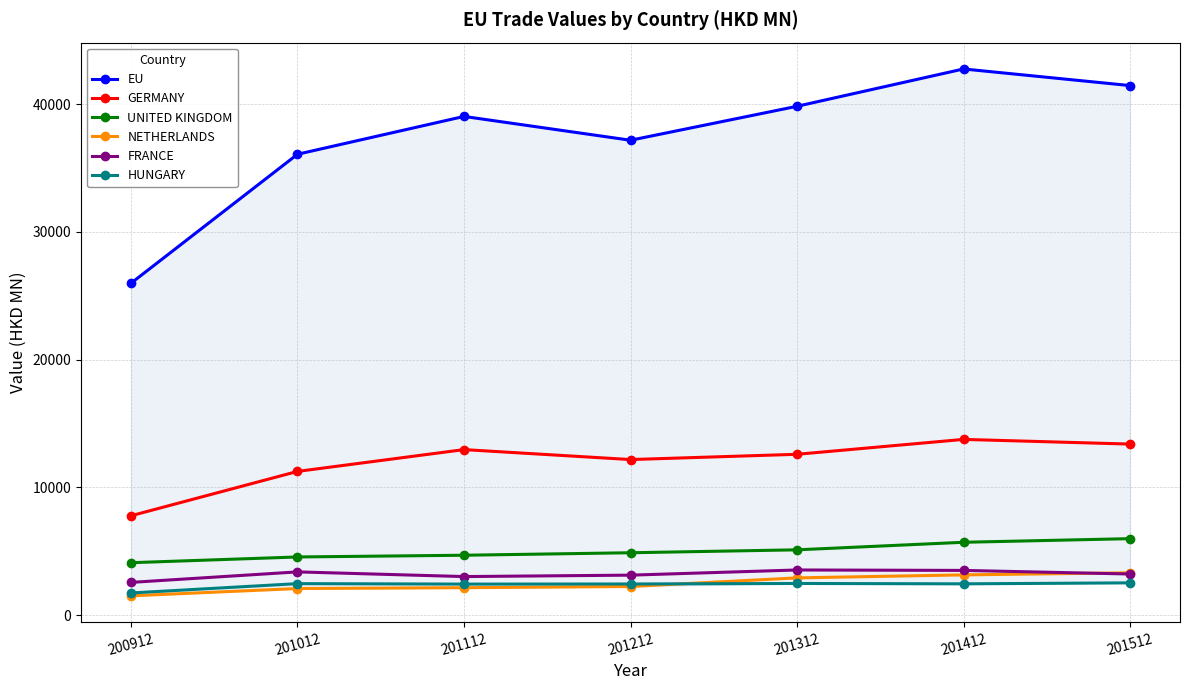

What is the difference between the maximum and second lowest values in the HUNGARY series?

97.6